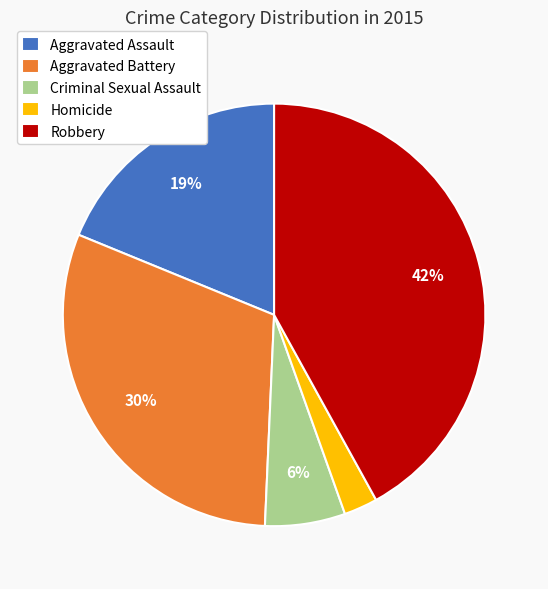

To the nearest percent, what is the difference between the largest and smallest slice percentages?

39%